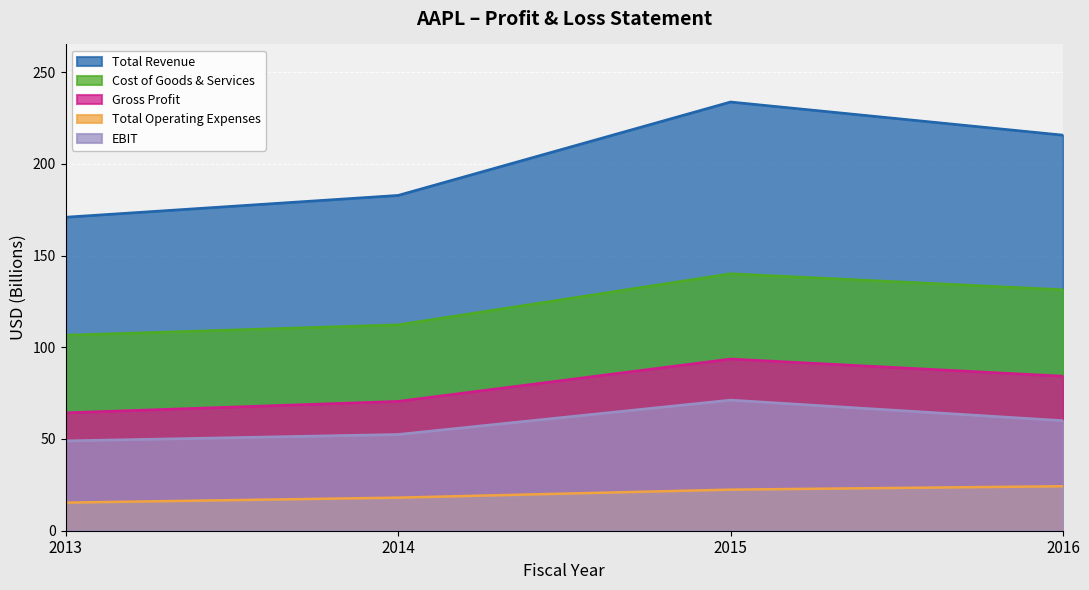

Reading left to right, list all the values displayed in this chart.

Total Revenue: 170.9	182.8	233.7	215.6
Cost of Goods & Services: 106.6	112.3	140.1	131.4
Gross Profit: 64.3	70.5	93.6	84.3
Total Operating Expenses: 15.3	18.0	22.4	24.2
EBIT: 49.0	52.5	71.2	60.0